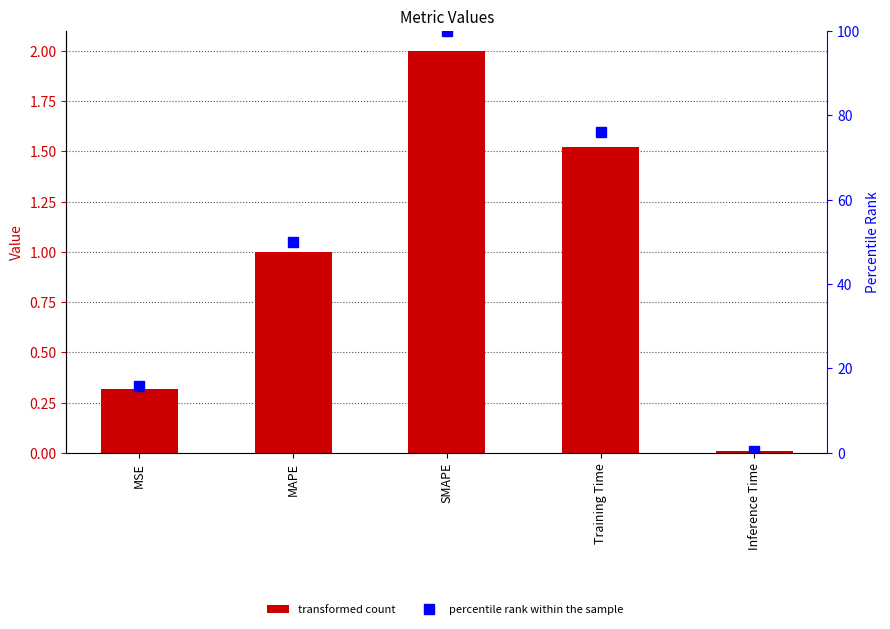

What is the value of the percentile rank within the sample bar at the 5th from the left?

0.4